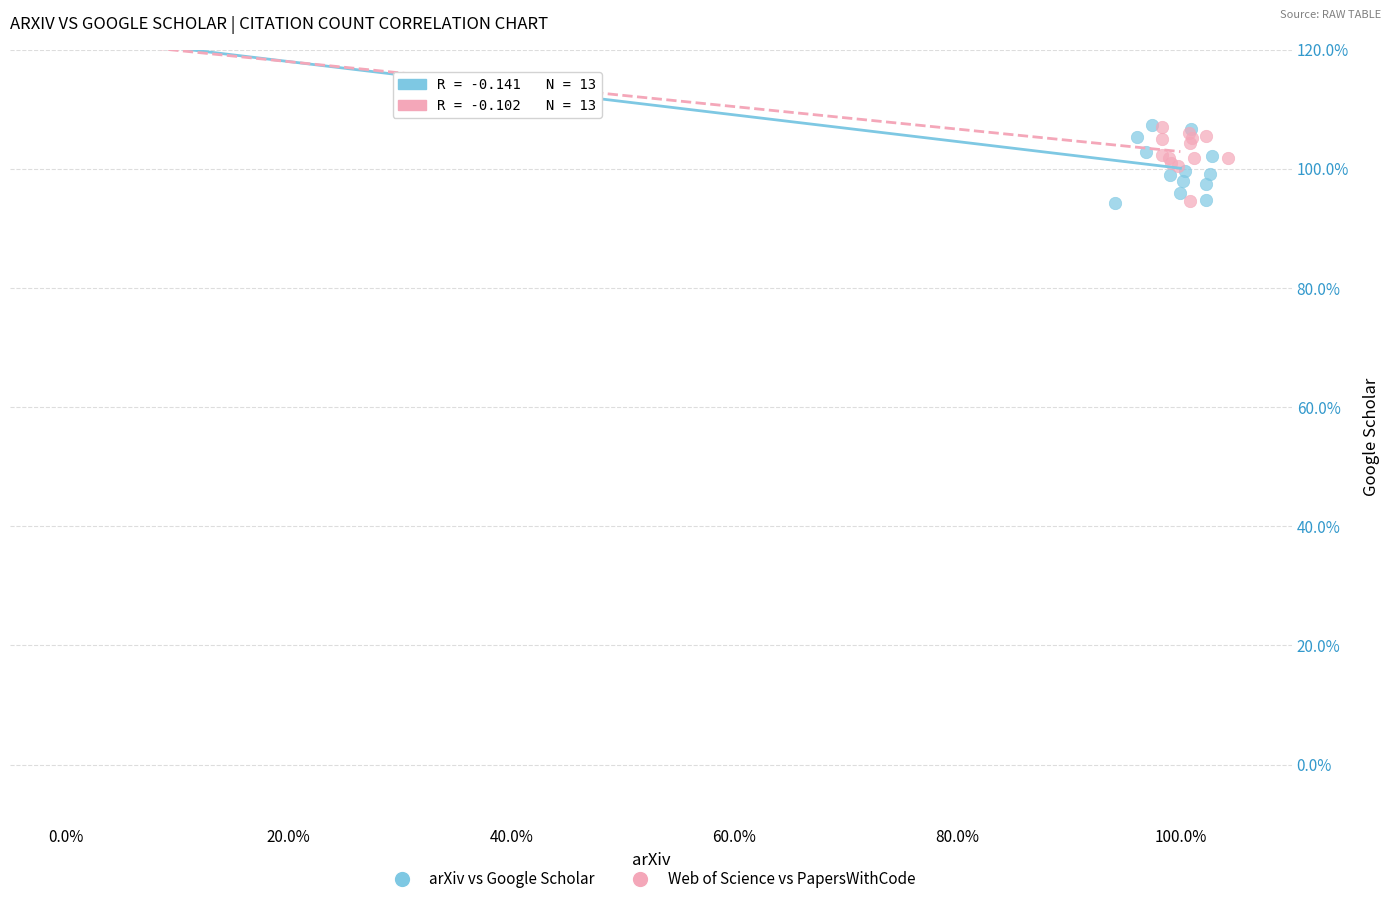

What are all the series names shown in the legend?

arXiv vs Google Scholar, Web of Science vs PapersWithCode